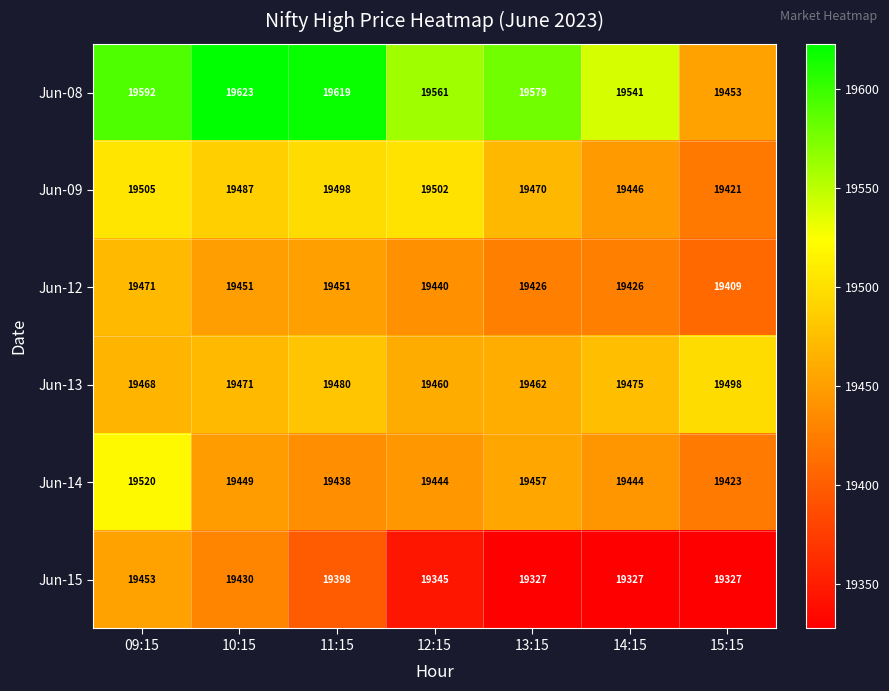

At which label does Jun-08 reach its minimum?

15:15